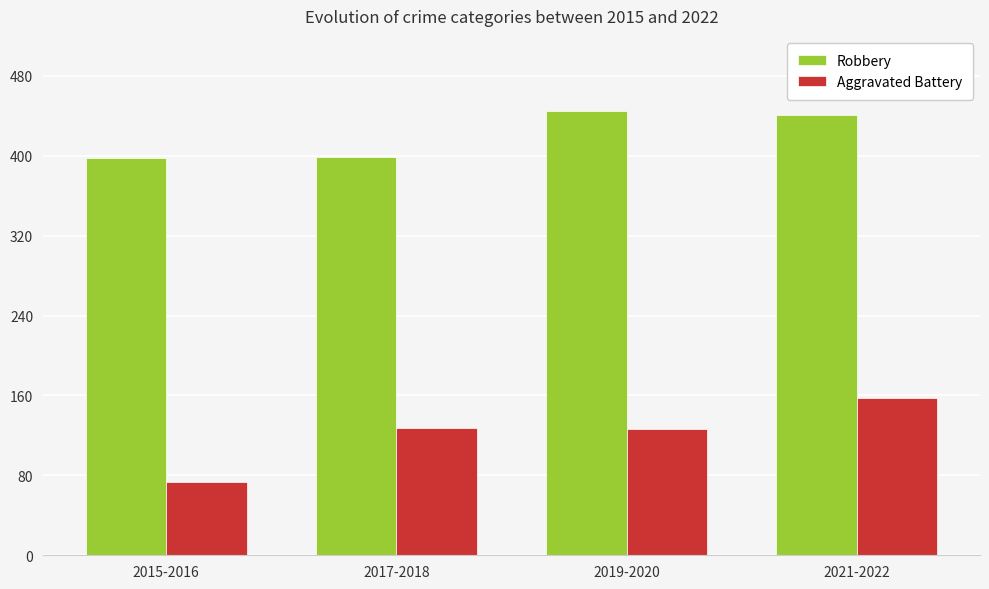

What is the minimum value shown in the chart?

73.0